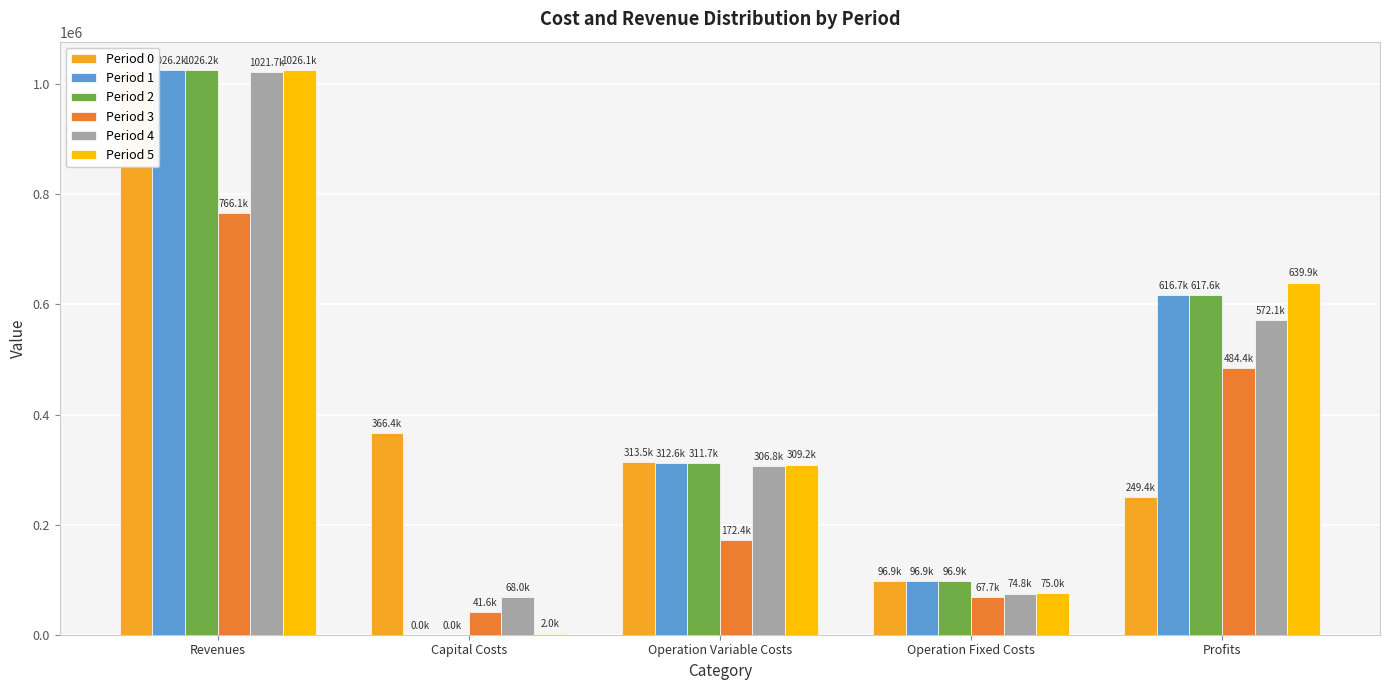

At which category is the sum across all series the highest?

Revenues